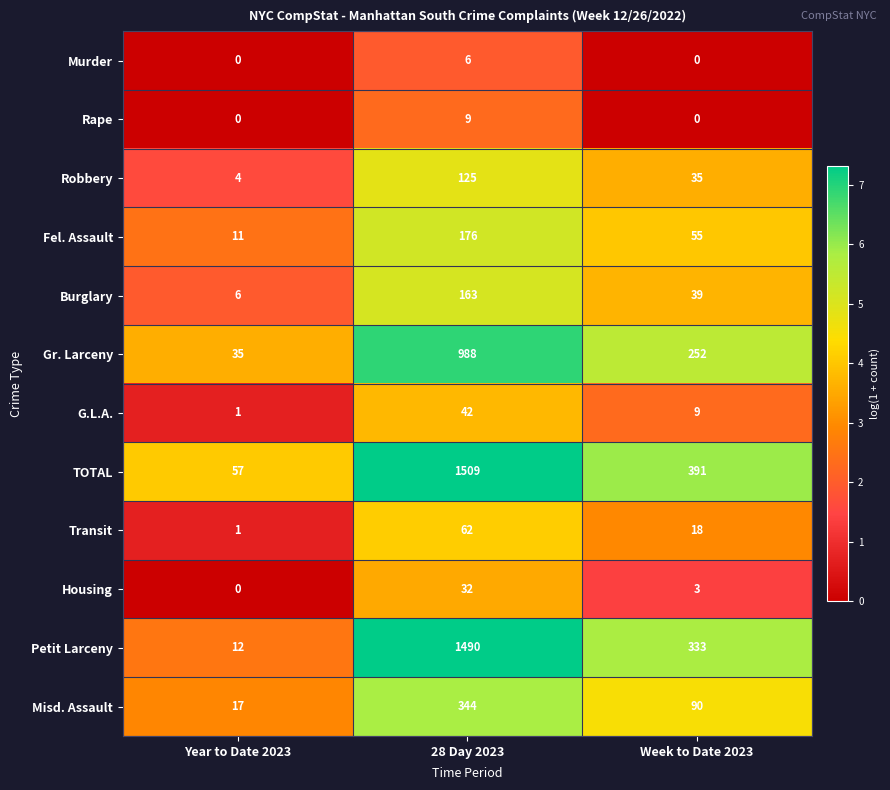

True or false: Murder has a value of 3 at Year to Date 2023.

False